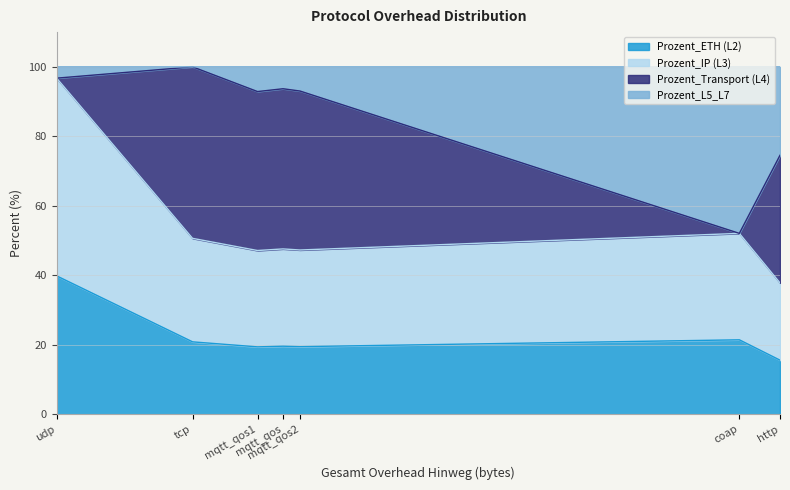

Does the chart display data point markers on the line(s)?

No